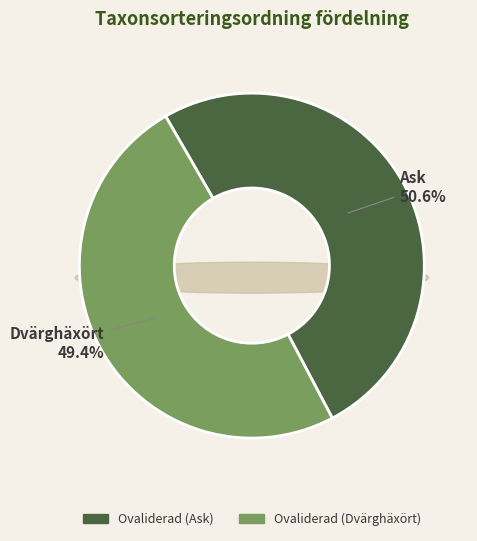

Does any single category account for the majority?

Yes